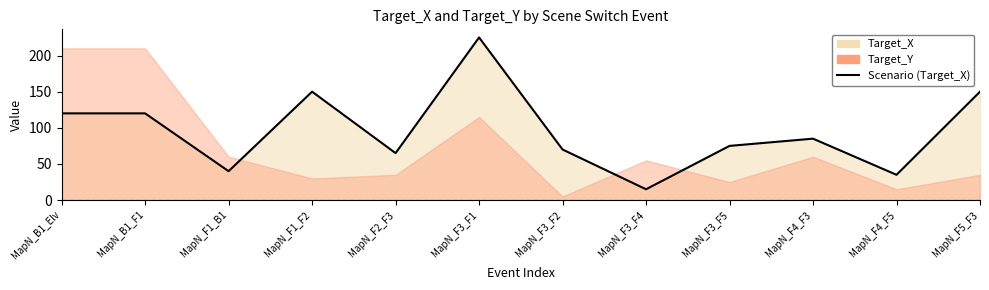

At which category does the data reach its first local valley?

MapN_F1_B1